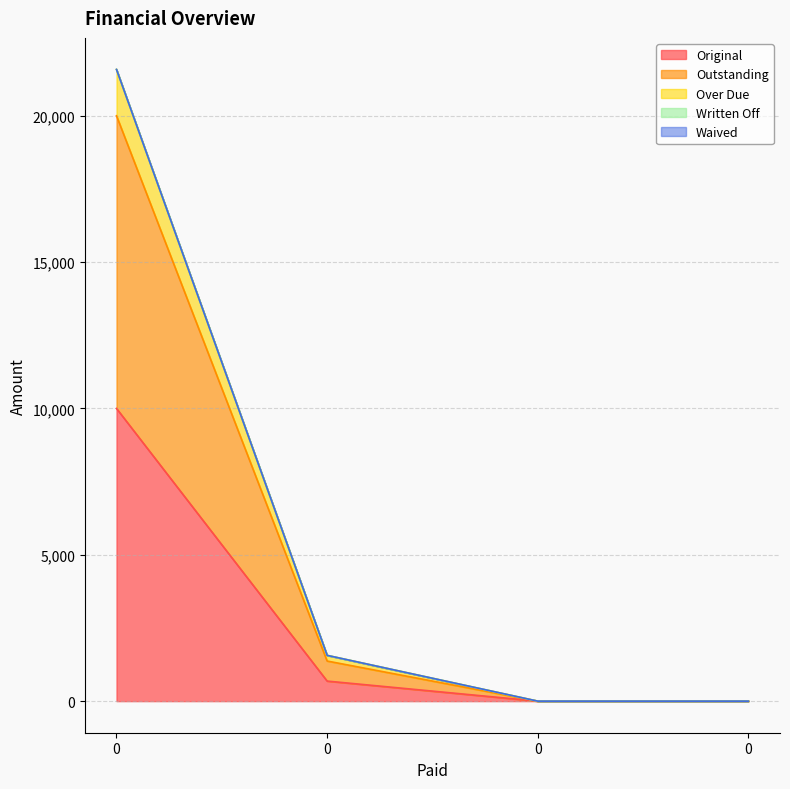

Between 0 and 0, which series saw the biggest shift?

Original